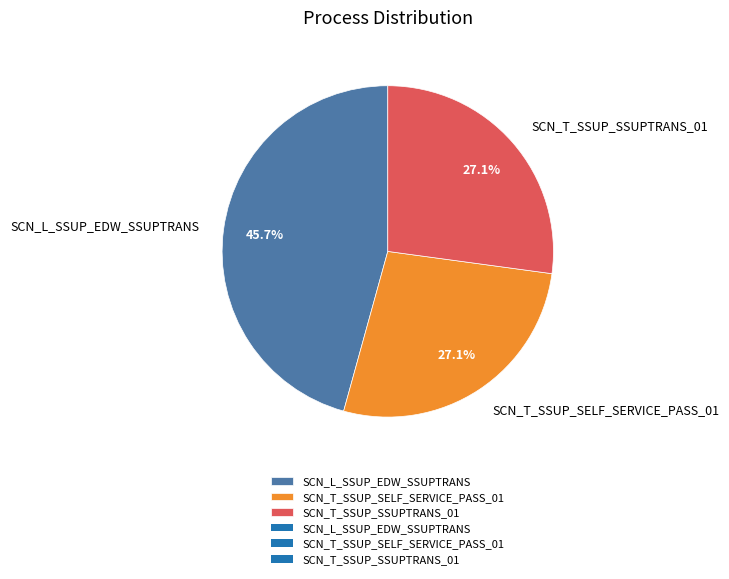

How many segments does this pie chart have?

3